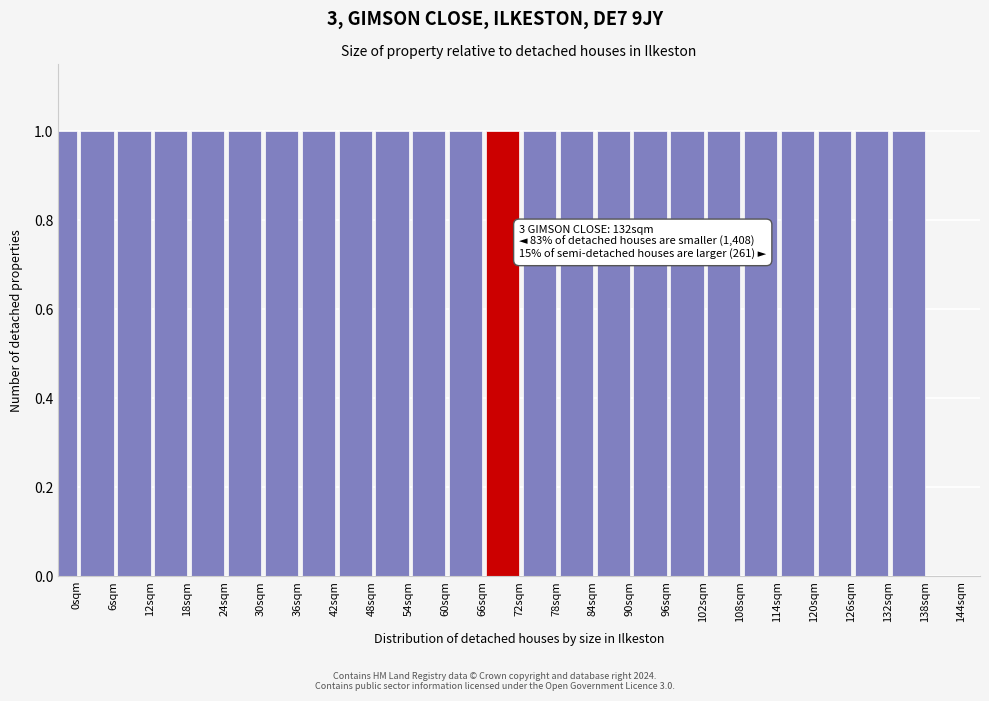

Reading left to right, what are all the values shown in this chart?

0sqm=1	6sqm=1	12sqm=1	18sqm=1	24sqm=1	30sqm=1	36sqm=1	42sqm=1	48sqm=1	54sqm=1	60sqm=1	66sqm=1	72sqm=1	78sqm=1	84sqm=1	90sqm=1	96sqm=1	102sqm=1	108sqm=1	114sqm=1	120sqm=1	126sqm=1	132sqm=1	138sqm=1	144sqm=0